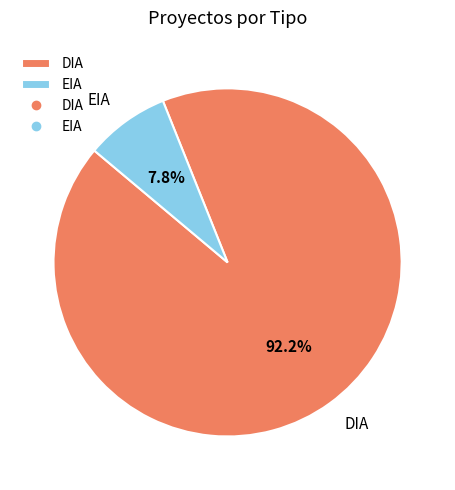

What portion of the pie excludes DIA?

7.8%